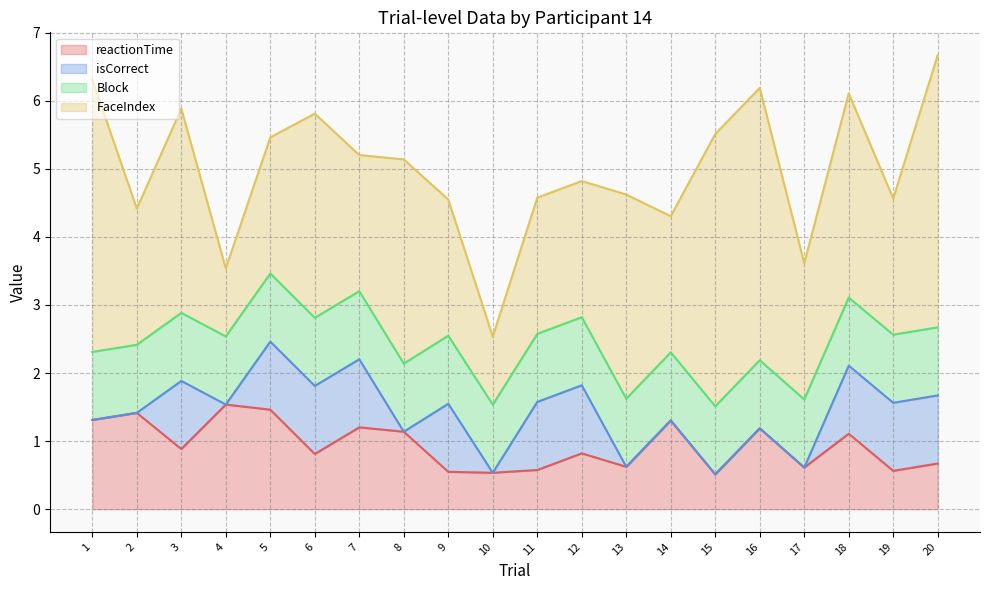

What are all the series names shown in the legend?

reactionTime, isCorrect, Block, FaceIndex